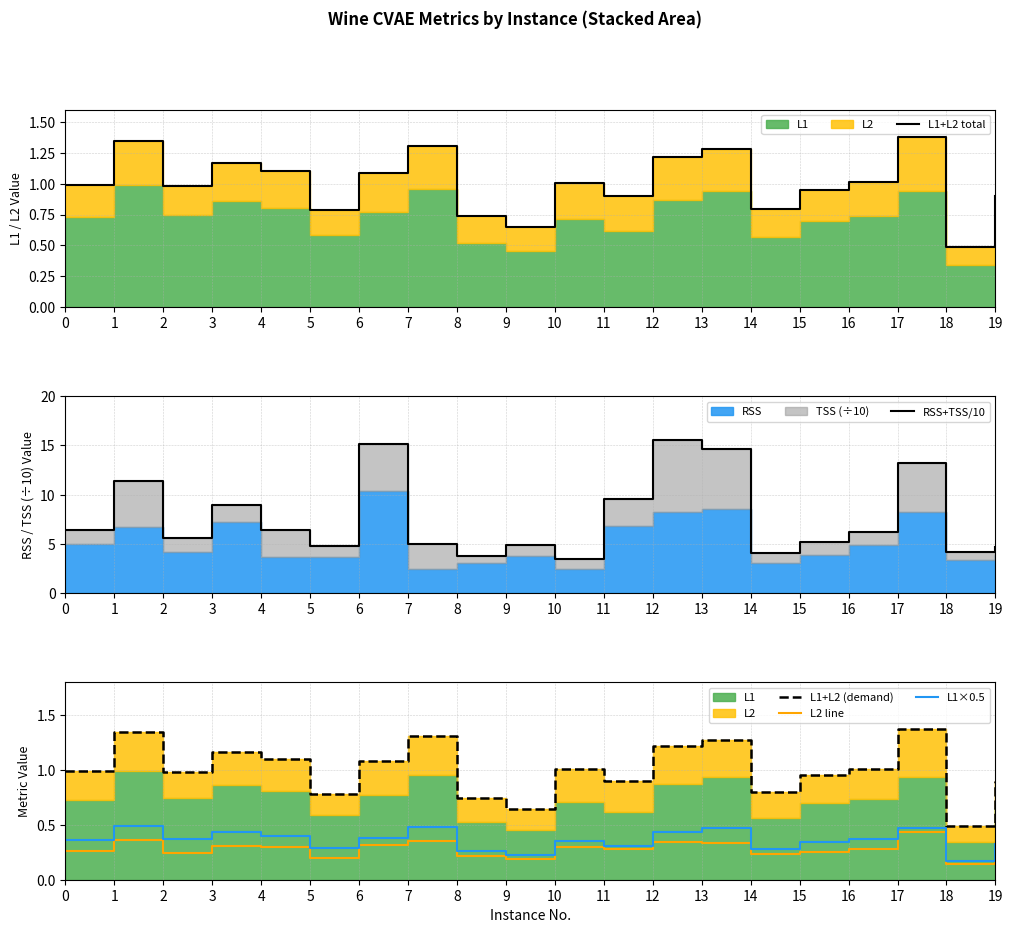

Where is RSS+TSS/10 nearest to the value 9?

3